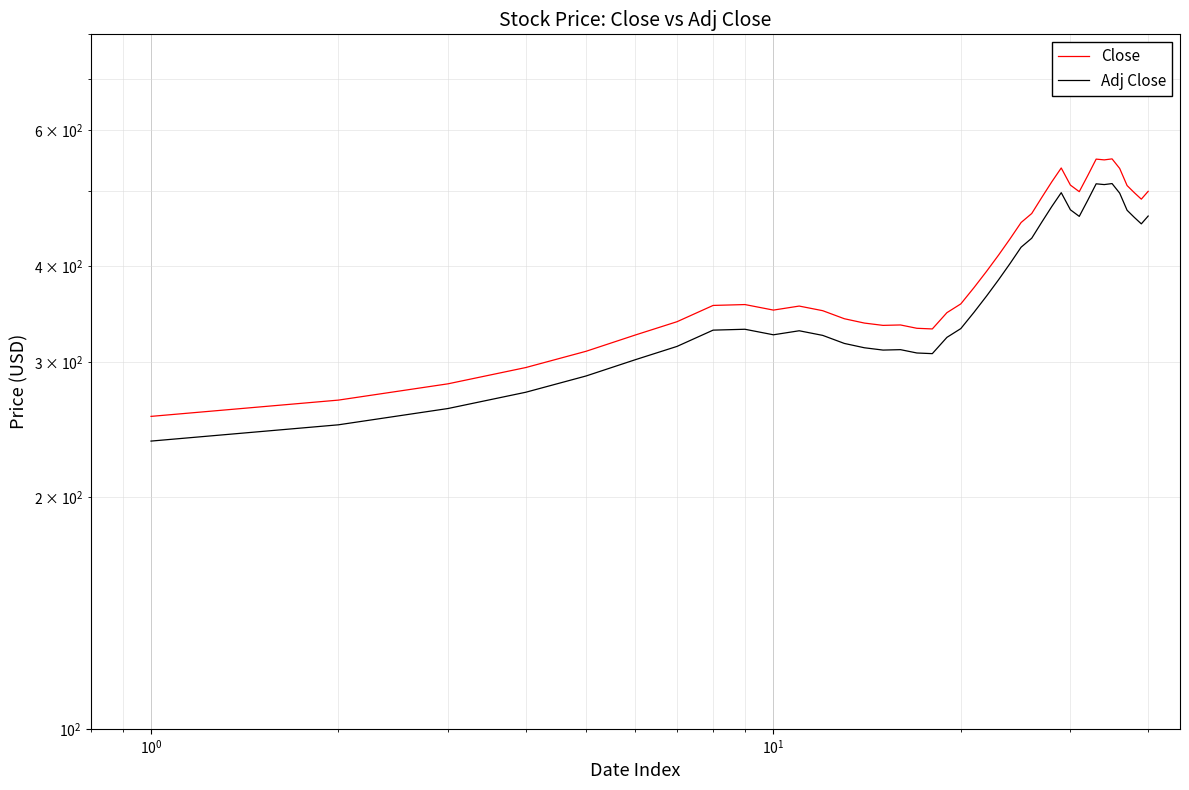

How many data points in Close are above 374?

20